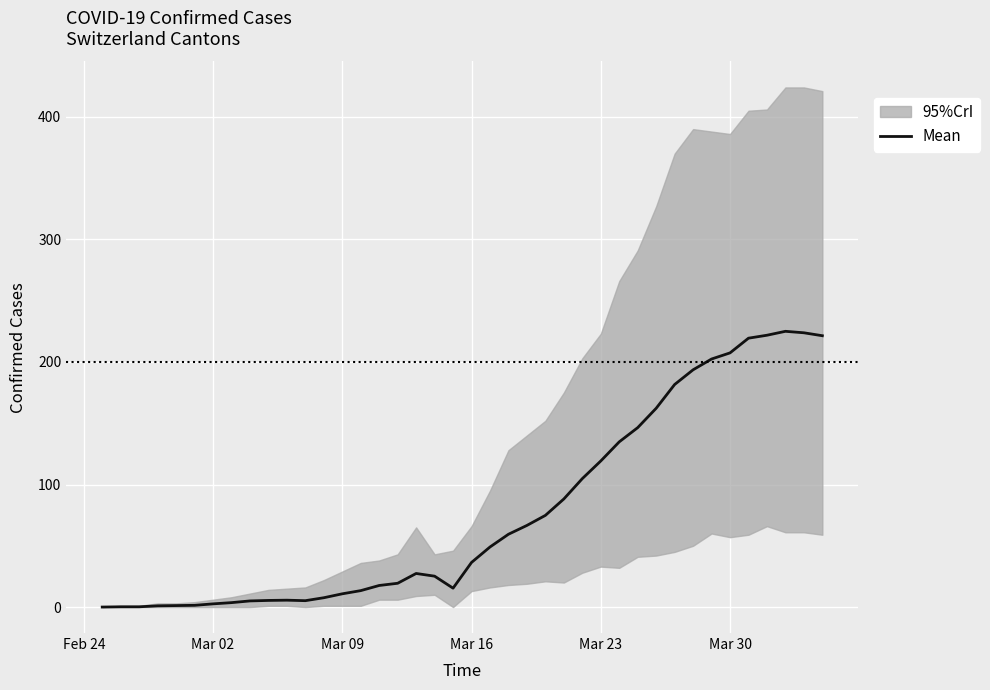

What position from the right is Mar 30?

6